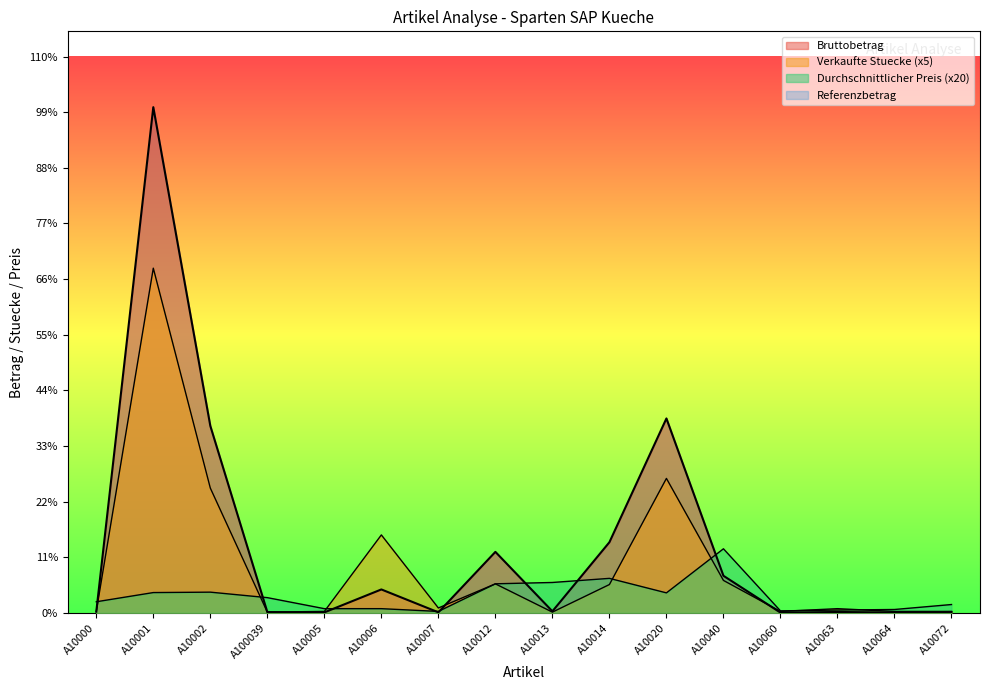

Which series changed the most between A10007 and A10014?

Bruttobetrag